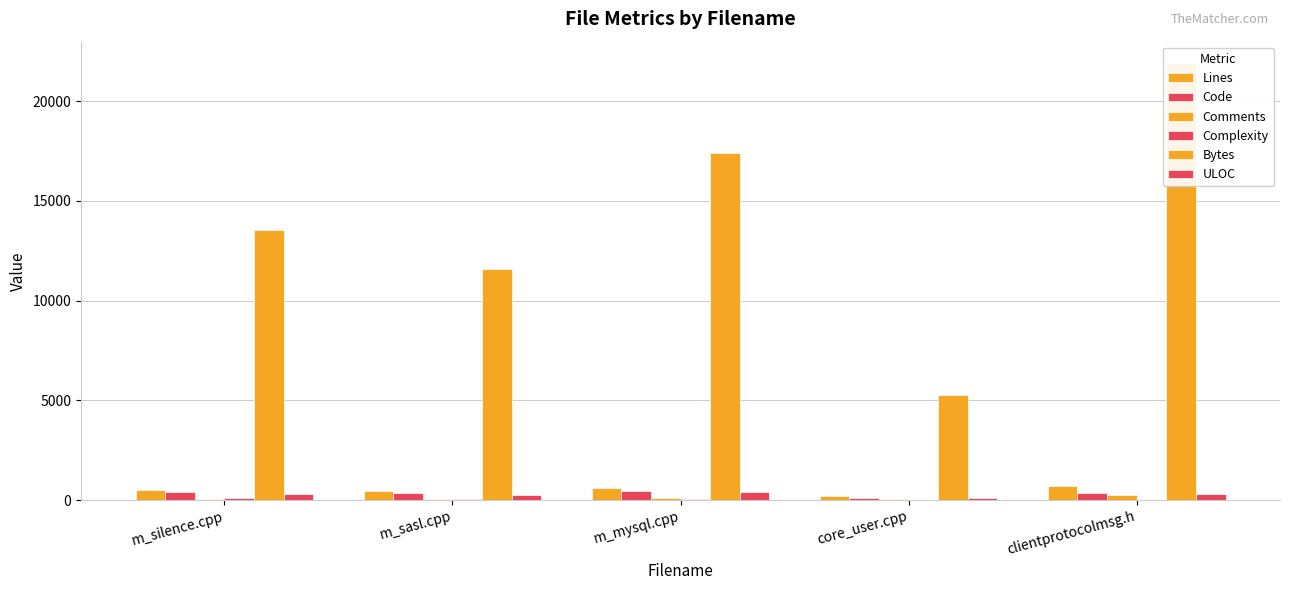

The Comments series shows 62 at m_sasl.cpp. True or false?

False